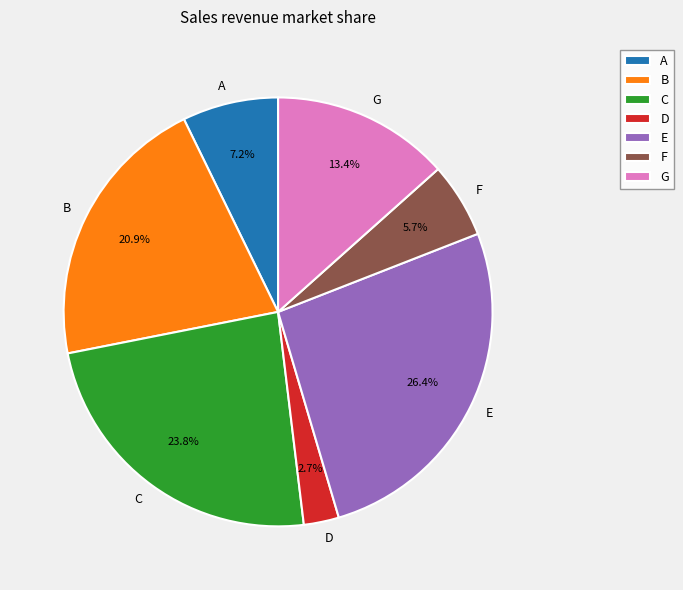

How many segments does this pie chart have?

7